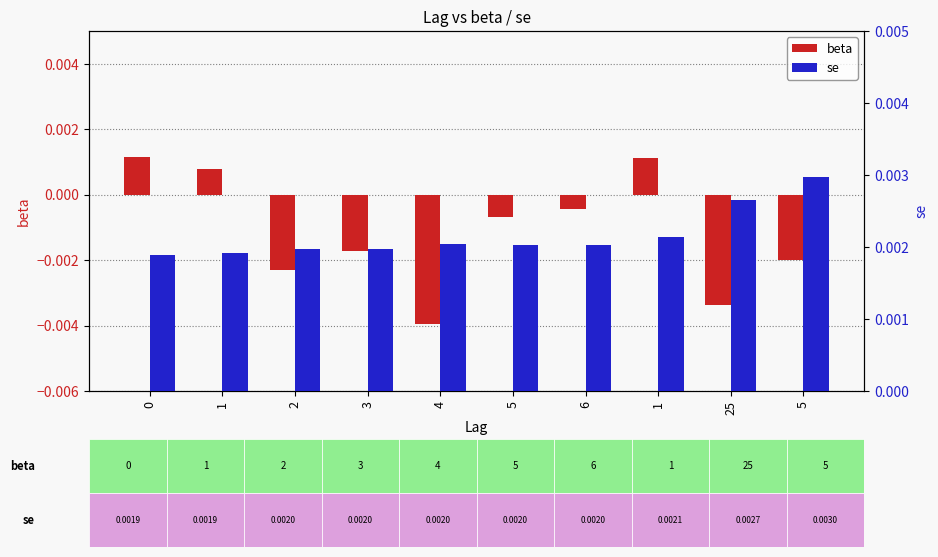

The se series shows 0.0 at 2. True or false?

True